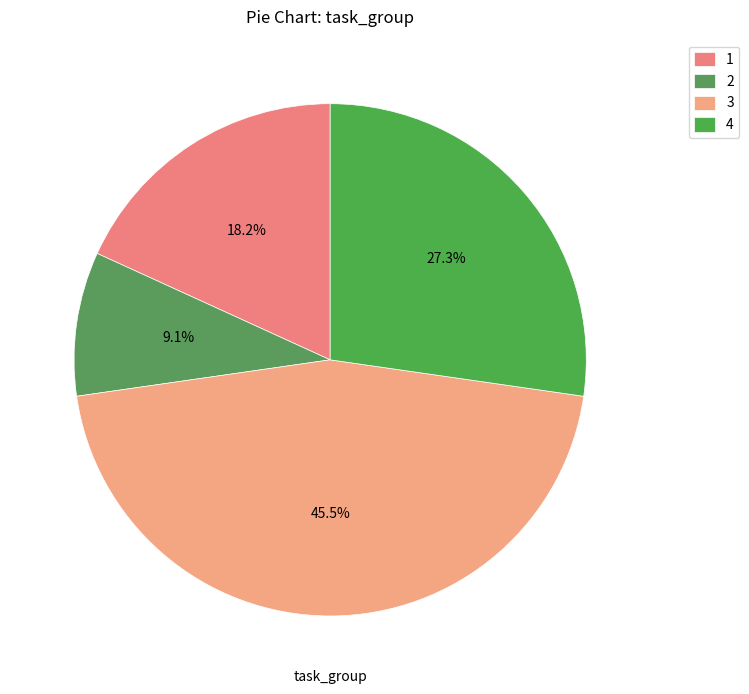

Which slice is the largest?

3